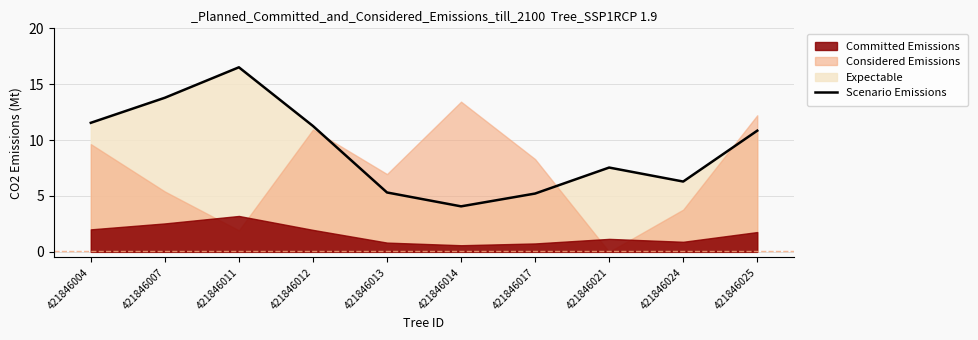

What is the value of the 9th point from the left?

6.3